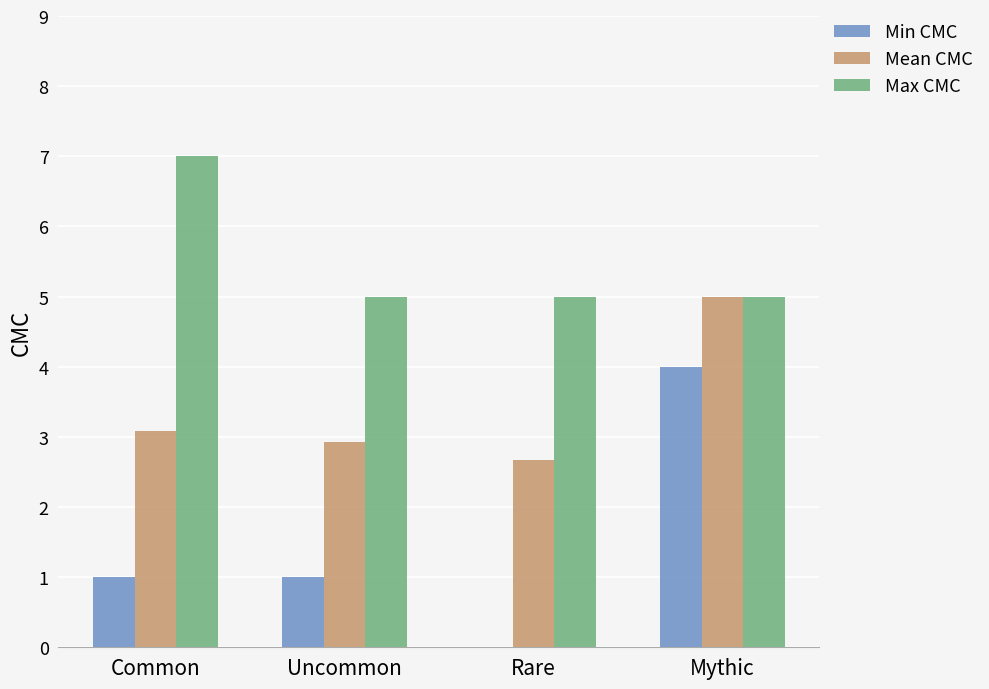

How many groups of bars are there?

4